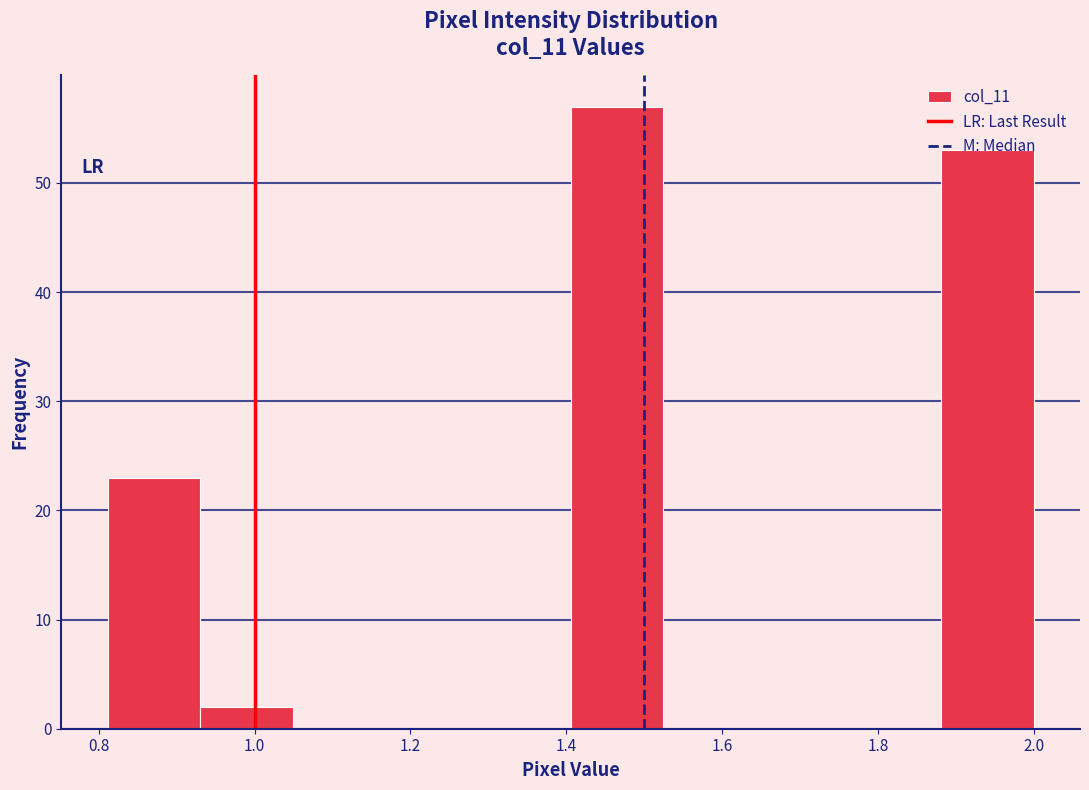

Reading left to right, list every bar in this chart as the range it spans on the x-axis followed by its height. Neither the bar edges nor the heights are printed on the chart, so give them approximately, as read against the axes.

0.82 to 0.94: 23
0.94 to 1.04: 2
1.04 to 1.16: 0
1.16 to 1.28: 0
1.28 to 1.40: 0
1.40 to 1.52: 57
1.52 to 1.64: 0
1.64 to 1.76: 0
1.76 to 1.88: 0
1.88 to 2.00: 53